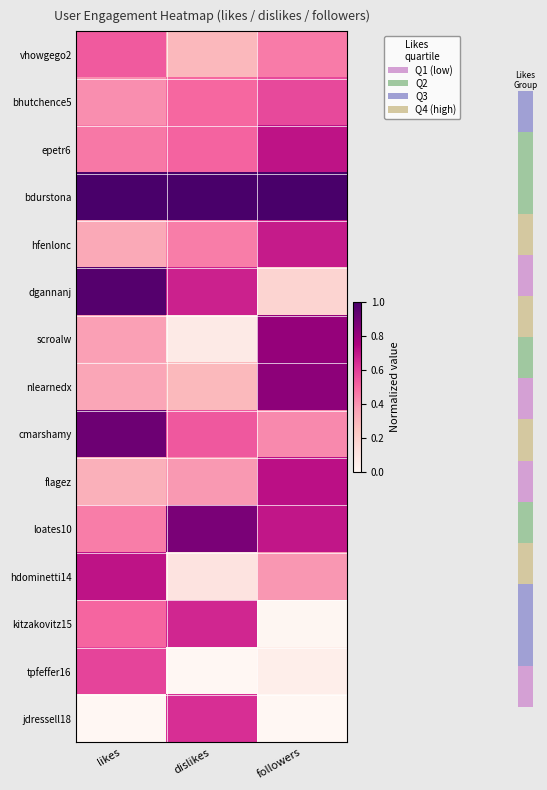

How many distinct data groups are displayed?

15